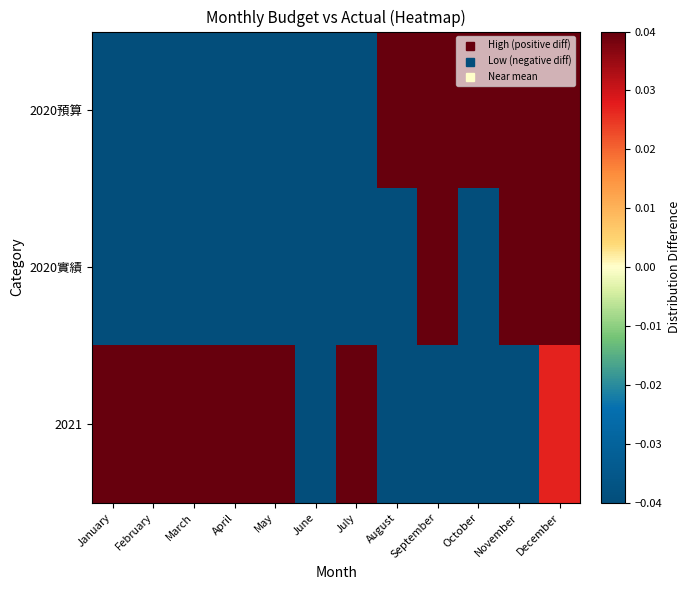

How many categories are shown in the chart?

12